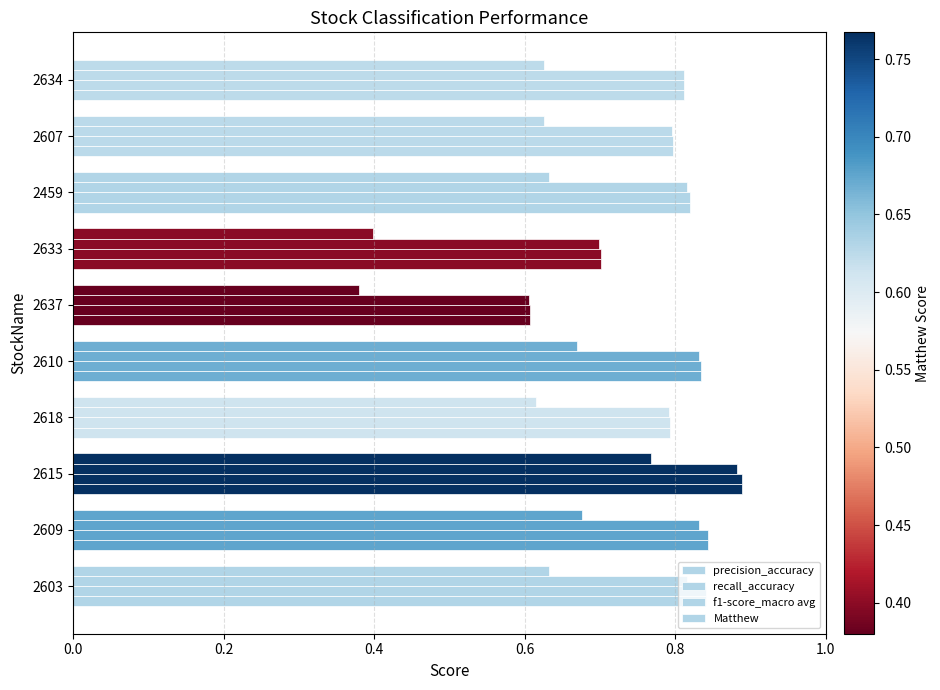

How many series are shown in this chart?

4